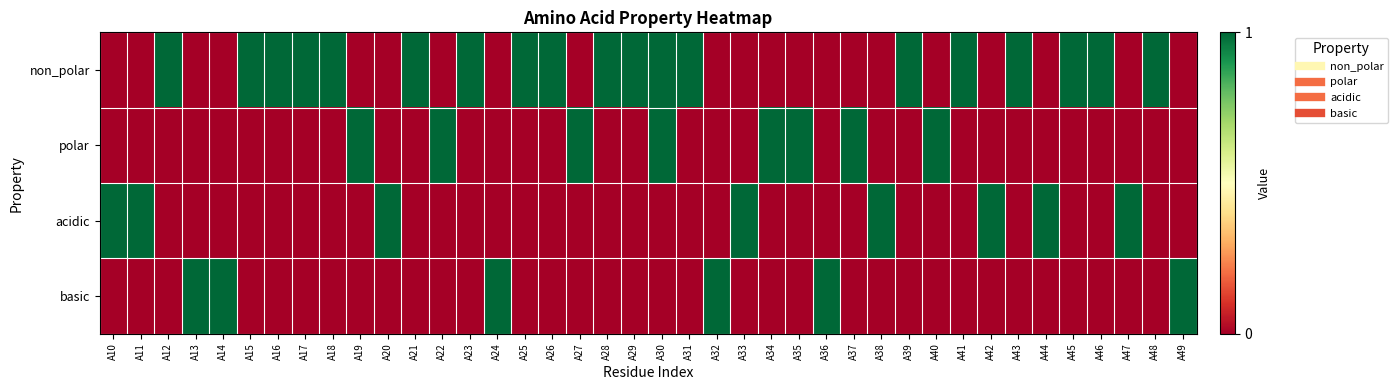

Reading left to right, transcribe all the data shown in this chart.

non_polar: A10=0	A11=0	A12=1	A13=0	A14=0	A15=1	A16=1	A17=1	A18=1	A19=0	A20=0	A21=1	A22=0	A23=1	A24=0	A25=1	A26=1	A27=0	A28=1	A29=1	A30=1	A31=1	A32=0	A33=0	A34=0	A35=0	A36=0	A37=0	A38=0	A39=1	A40=0	A41=1	A42=0	A43=1	A44=0	A45=1	A46=1	A47=0	A48=1	A49=0
polar: A10=0	A11=0	A12=0	A13=0	A14=0	A15=0	A16=0	A17=0	A18=0	A19=1	A20=0	A21=0	A22=1	A23=0	A24=0	A25=0	A26=0	A27=1	A28=0	A29=0	A30=1	A31=0	A32=0	A33=0	A34=1	A35=1	A36=0	A37=1	A38=0	A39=0	A40=1	A41=0	A42=0	A43=0	A44=0	A45=0	A46=0	A47=0	A48=0	A49=0
acidic: A10=1	A11=1	A12=0	A13=0	A14=0	A15=0	A16=0	A17=0	A18=0	A19=0	A20=1	A21=0	A22=0	A23=0	A24=0	A25=0	A26=0	A27=0	A28=0	A29=0	A30=0	A31=0	A32=0	A33=1	A34=0	A35=0	A36=0	A37=0	A38=1	A39=0	A40=0	A41=0	A42=1	A43=0	A44=1	A45=0	A46=0	A47=1	A48=0	A49=0
basic: A10=0	A11=0	A12=0	A13=1	A14=1	A15=0	A16=0	A17=0	A18=0	A19=0	A20=0	A21=0	A22=0	A23=0	A24=1	A25=0	A26=0	A27=0	A28=0	A29=0	A30=0	A31=0	A32=1	A33=0	A34=0	A35=0	A36=1	A37=0	A38=0	A39=0	A40=0	A41=0	A42=0	A43=0	A44=0	A45=0	A46=0	A47=0	A48=0	A49=1